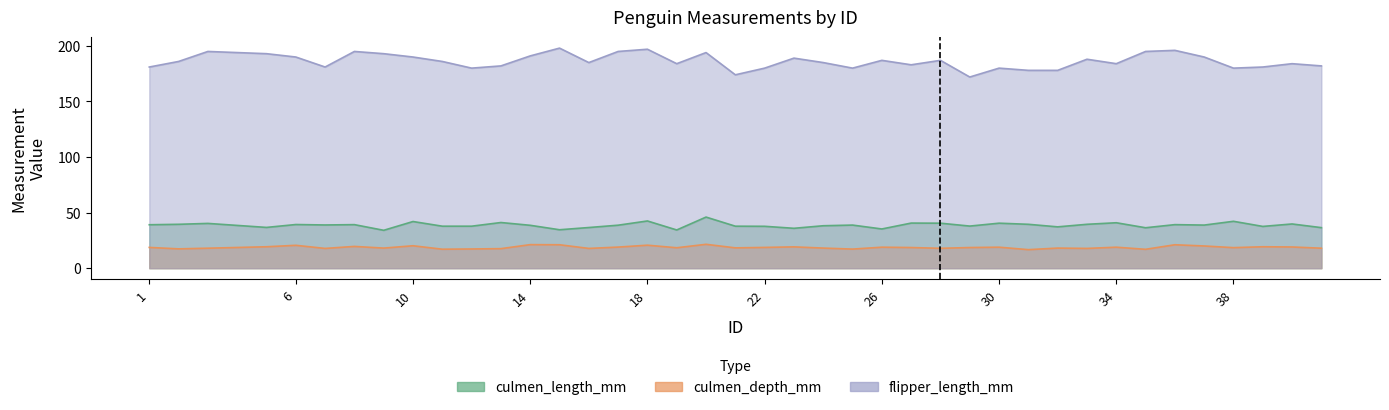

Reading right to left, list all the values displayed in this chart.

culmen_length_mm: 41=36.5	40=39.8	39=37.6	38=42.2	37=38.8	36=39.2	35=36.4	34=40.9	33=39.5	32=37.2	31=39.5	30=40.5	29=37.9	28=40.5	27=40.6	26=35.3	25=38.8	24=38.2	23=35.9	22=37.7	21=37.8	20=46.0	19=34.4	18=42.5	17=38.7	16=36.6	15=34.6	14=38.6	13=41.1	12=37.8	11=37.8	10=42.0	9=34.1	8=39.2	7=38.9	6=39.3	5=36.7	3=40.3	2=39.5	1=39.1
culmen_depth_mm: 41=18.0	40=19.1	39=19.3	38=18.5	37=20.0	36=21.1	35=17.0	34=18.9	33=17.8	32=18.1	31=16.7	30=18.9	29=18.6	28=17.9	27=18.6	26=18.9	25=17.2	24=18.1	23=19.2	22=18.7	21=18.3	20=21.5	19=18.4	18=20.7	17=19.0	16=17.8	15=21.1	14=21.2	13=17.6	12=17.3	11=17.1	10=20.2	9=18.1	8=19.6	7=17.8	6=20.6	5=19.3	3=18.0	2=17.4	1=18.7
flipper_length_mm: 41=182.0	40=184.0	39=181.0	38=180.0	37=190.0	36=196.0	35=195.0	34=184.0	33=188.0	32=178.0	31=178.0	30=180.0	29=172.0	28=187.0	27=183.0	26=187.0	25=180.0	24=185.0	23=189.0	22=180.0	21=174.0	20=194.0	19=184.0	18=197.0	17=195.0	16=185.0	15=198.0	14=191.0	13=182.0	12=180.0	11=186.0	10=190.0	9=193.0	8=195.0	7=181.0	6=190.0	5=193.0	3=195.0	2=186.0	1=181.0